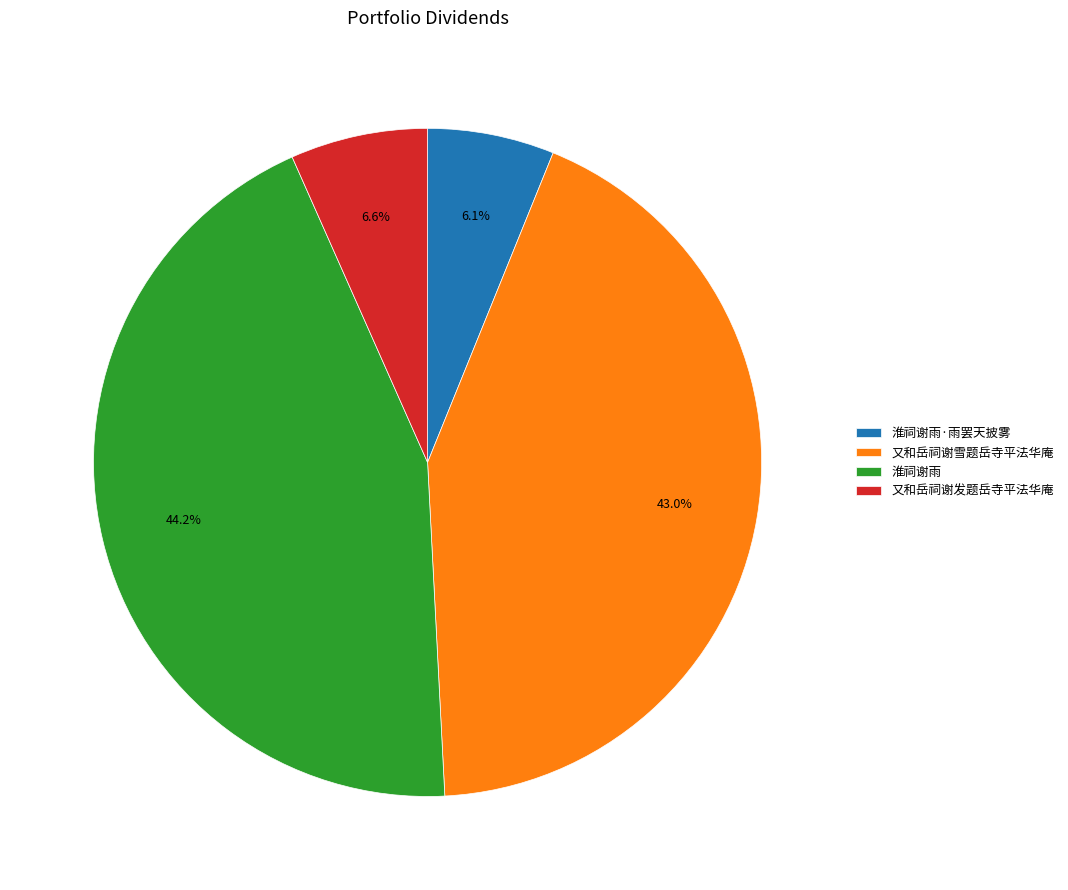

What portion of the pie excludes 淮祠谢雨·雨罢天披雾?

93.9%